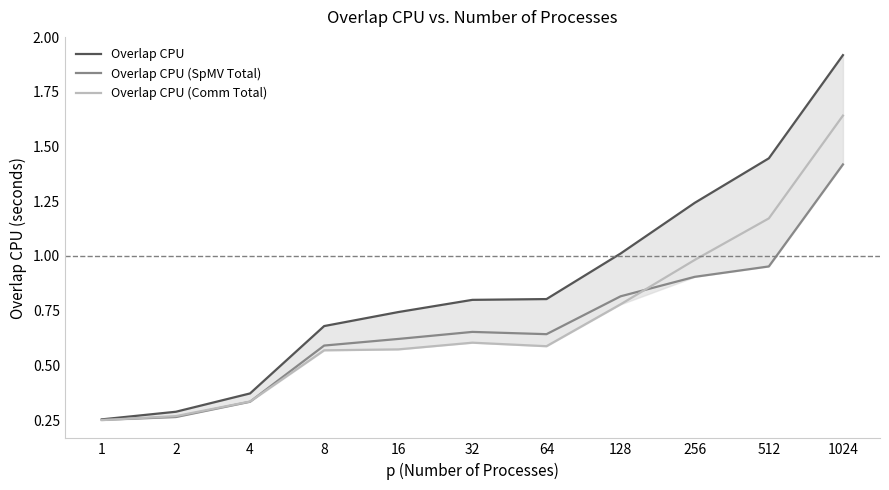

The Overlap CPU (SpMV Total) series shows 0.3 at 2. True or false?

True